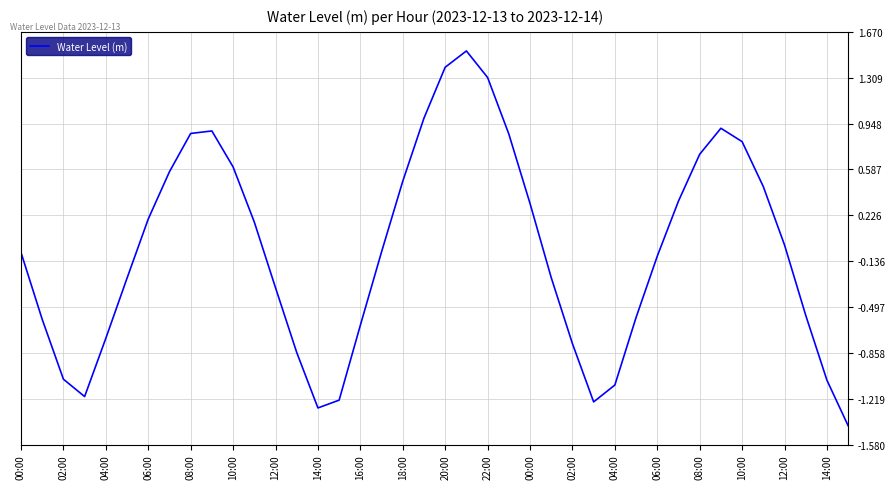

What is the minimum value shown in the chart?

-1.4